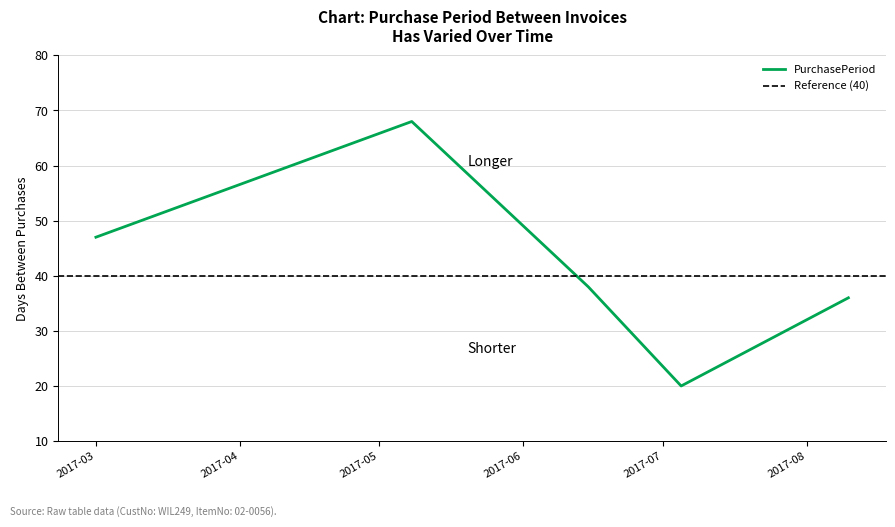

What is the minimum value for PurchasePeriod?

20